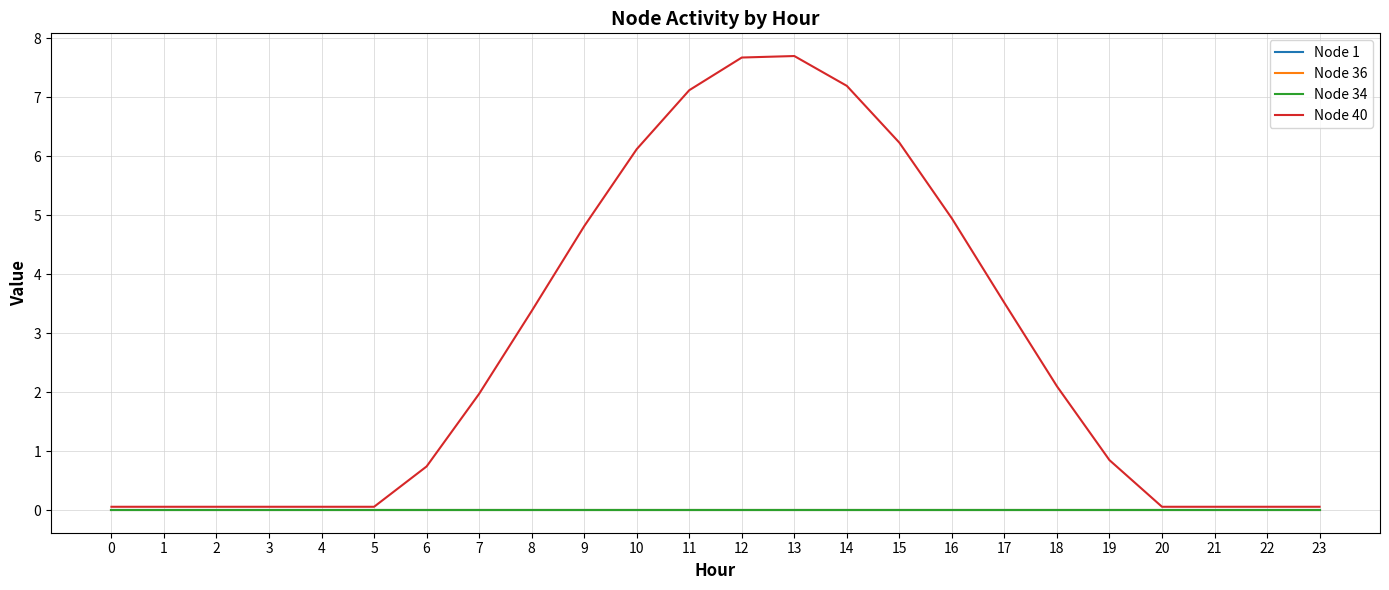

The Node 40 series shows 6.1 at 10. True or false?

True